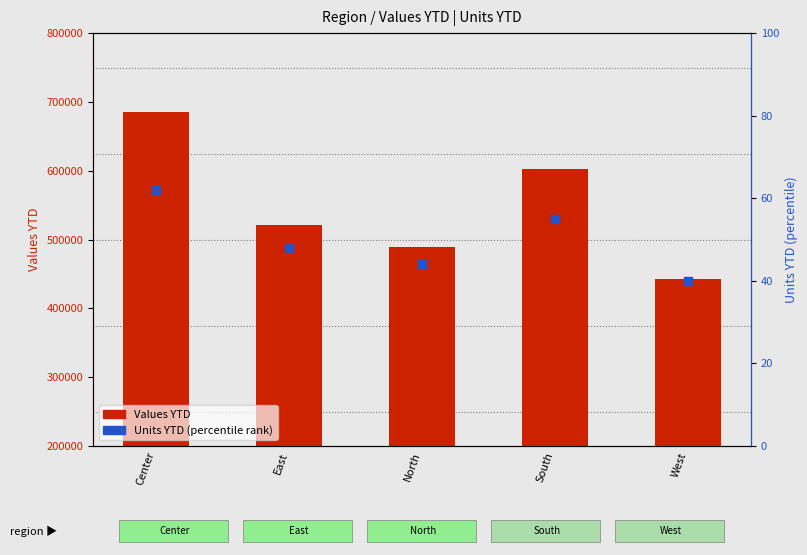

What is the total value across all series at East?

521388